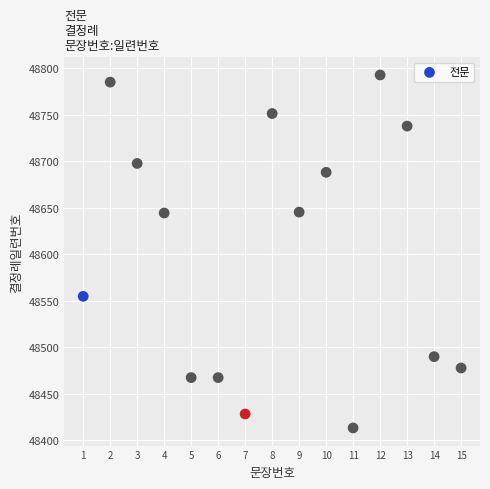

What is the range of Y values (max minus min)?

379.7